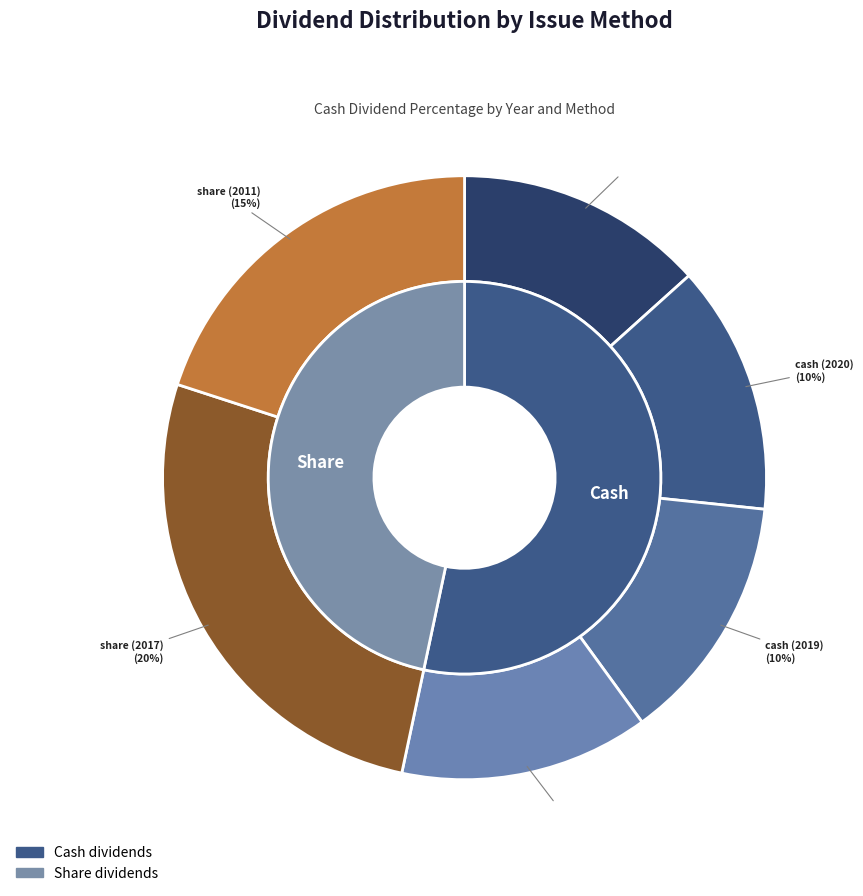

To the nearest percent, what is the difference between the cash (2018) and share (2011) slice percentages?

7%